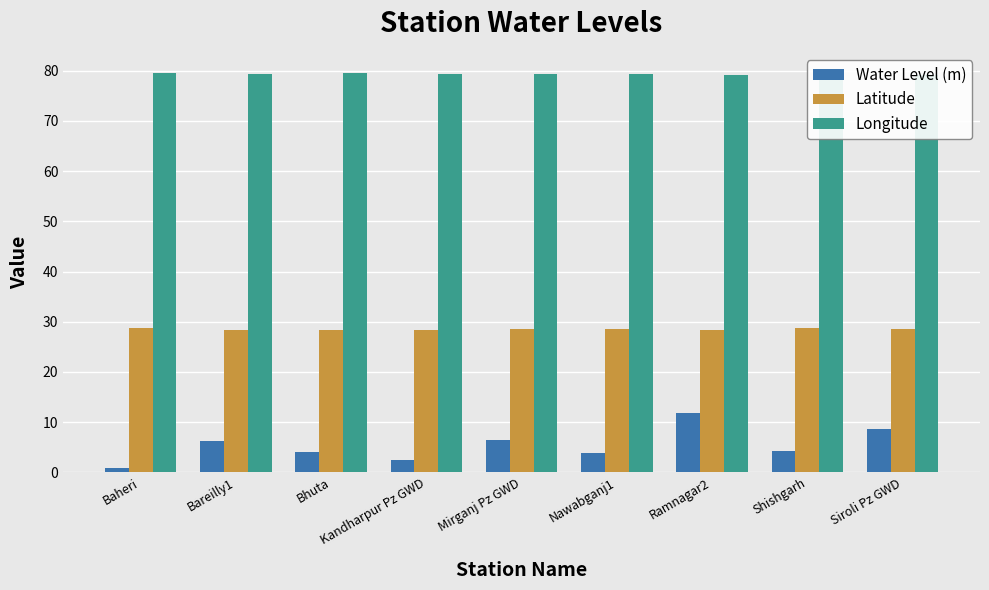

What is the approximate value of Longitude at Siroli Pz GWD?

79.1